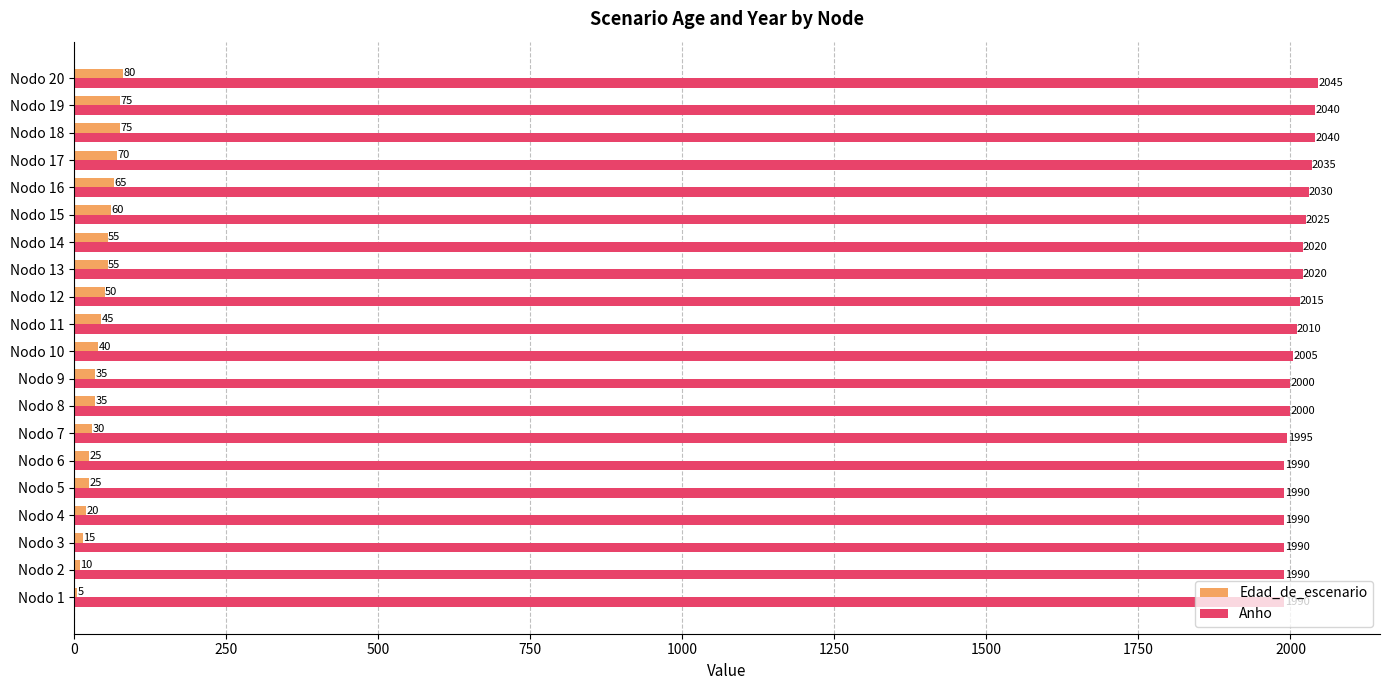

What is the sum of the Anho values at Nodo 5 and Nodo 19?

4030